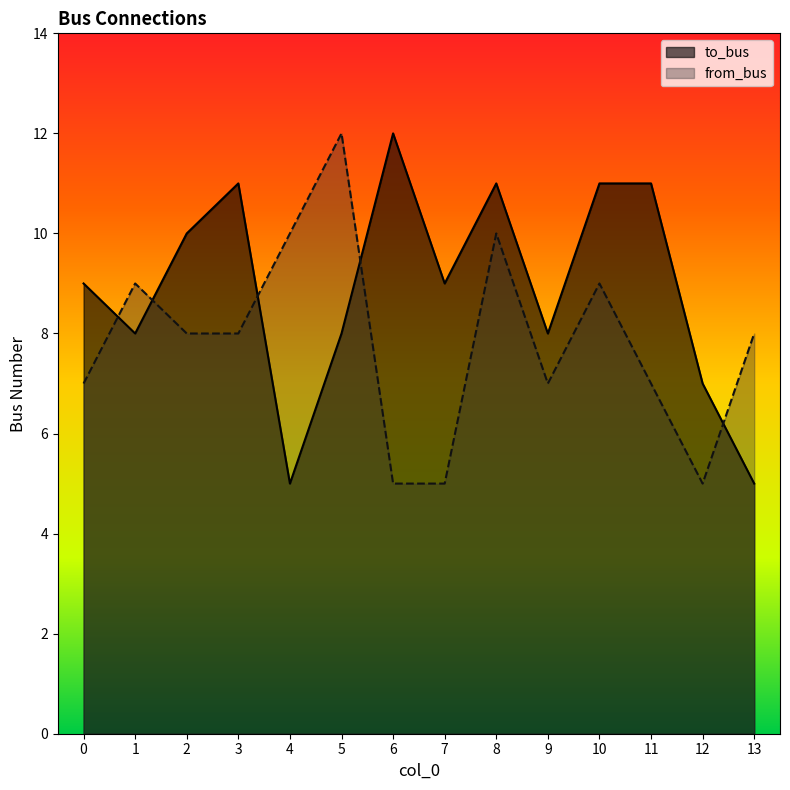

Which category has the highest value in the to_bus series?

6